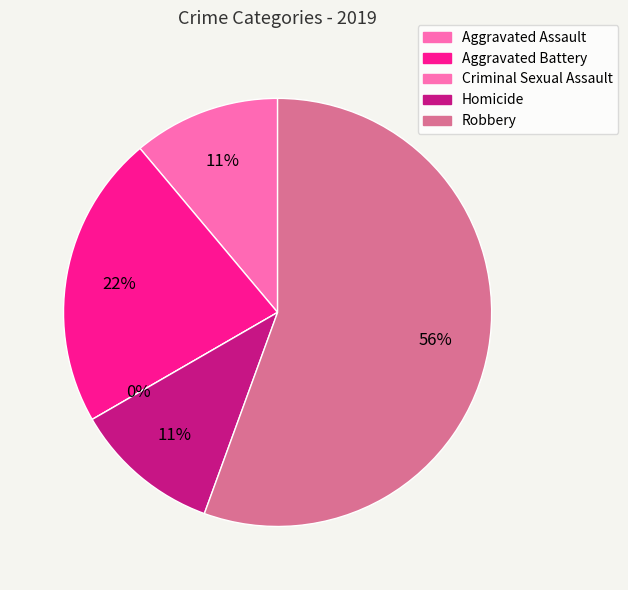

Is it true that Homicide is 4% of the pie?

False